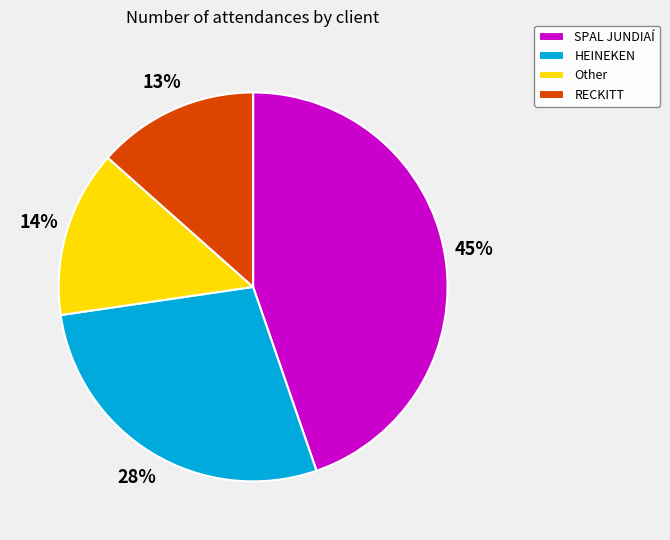

The SPAL JUNDIAÍ slice represents 45% of the pie. True or false?

True